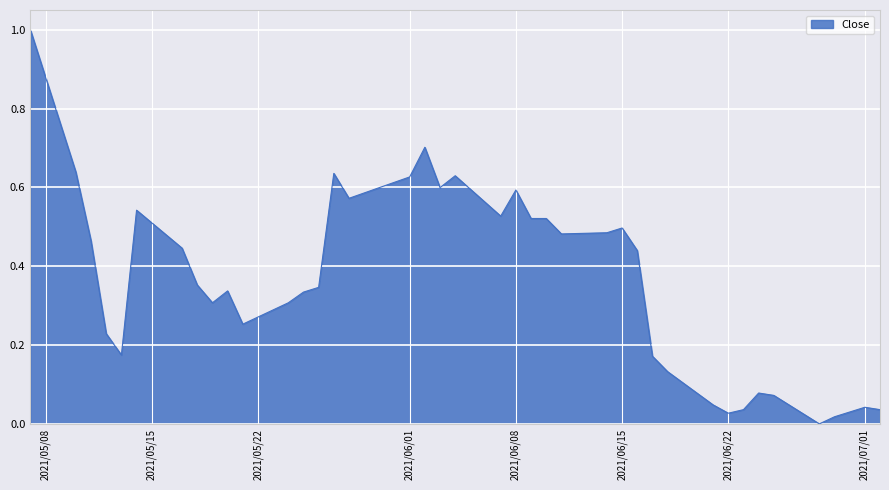

What is the difference between the maximum and minimum values?

1.0